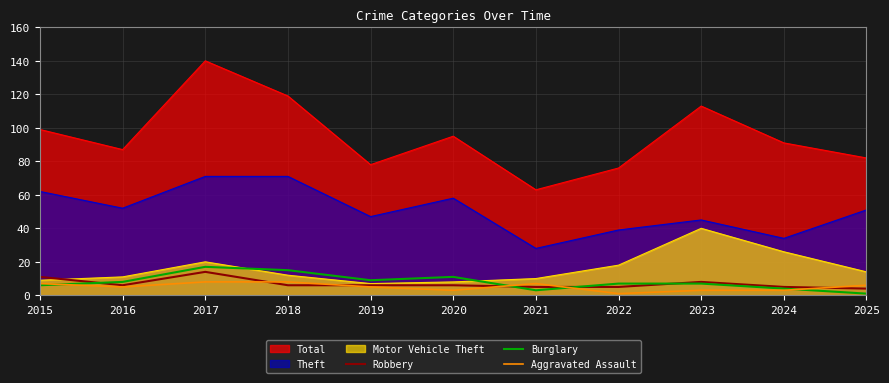

After their last crossing, which series has the higher values: Robbery or Aggravated Assault?

Aggravated Assault